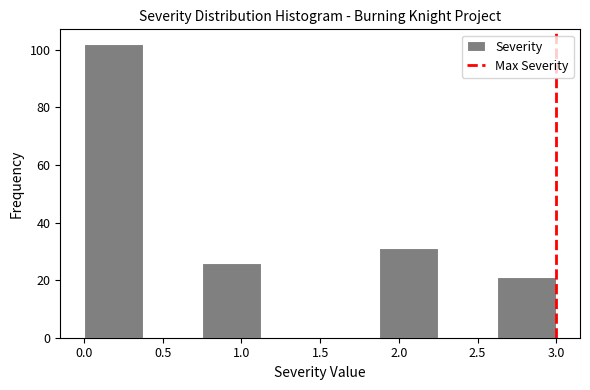

Reading left to right, list every bar in this chart as the range it spans on the x-axis followed by its height. Neither the bar edges nor the heights are printed on the chart, so give them approximately, as read against the axes.

0.000 to 0.375: 102
0.375 to 0.750: 0
0.750 to 1.125: 26
1.125 to 1.500: 0
1.500 to 1.875: 0
1.875 to 2.250: 32
2.250 to 2.625: 0
2.625 to 3.000: 22